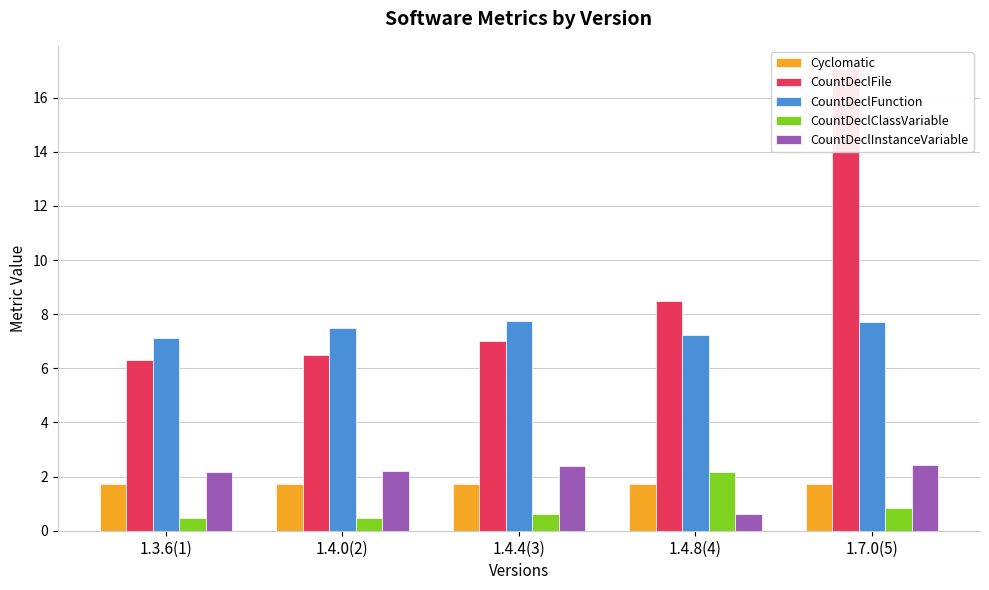

At how many categories does at least one series exceed 4?

5